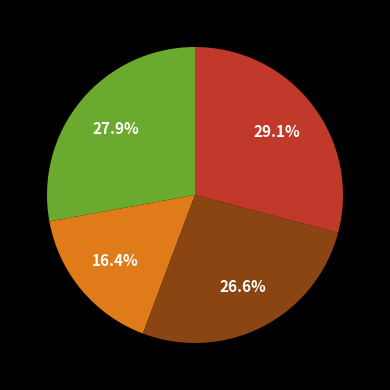

Is there a majority slice in this chart?

No